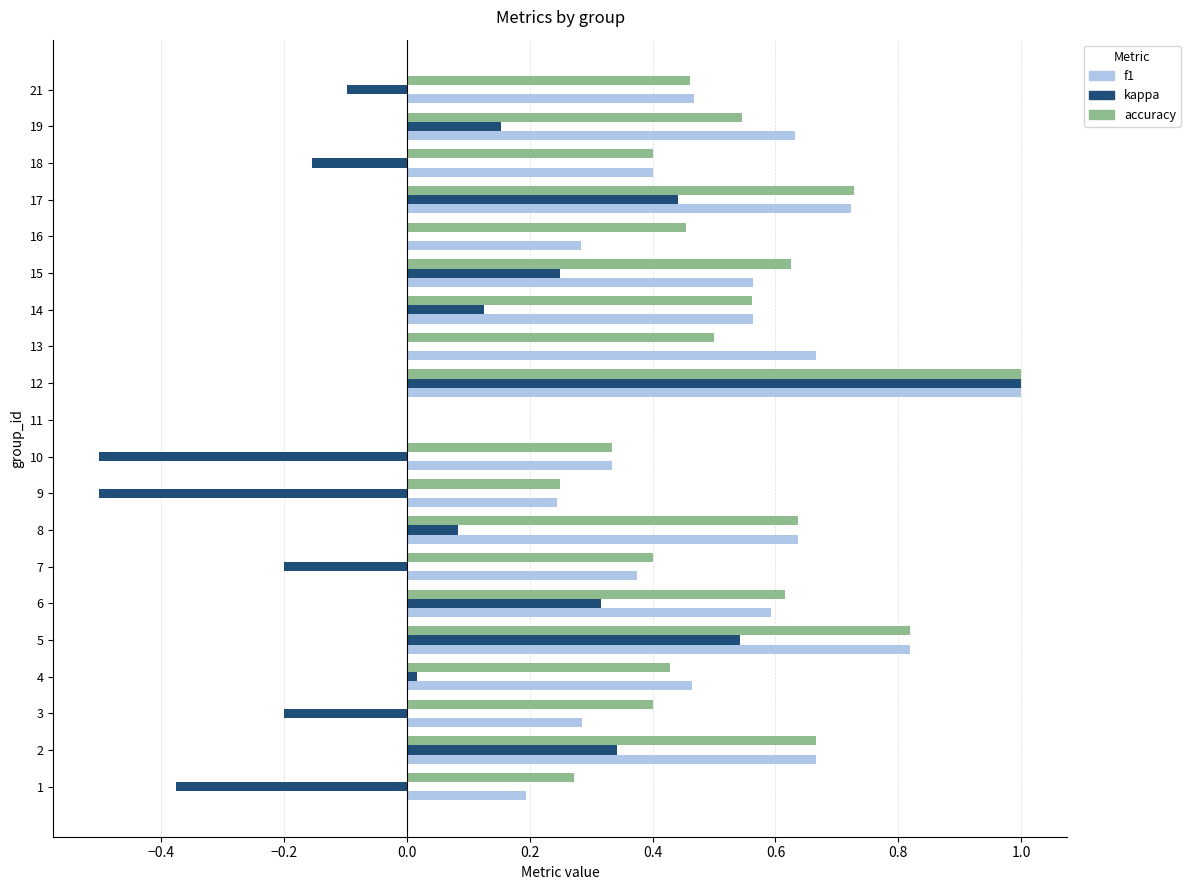

Which series changed the most between 2 and 19?

kappa